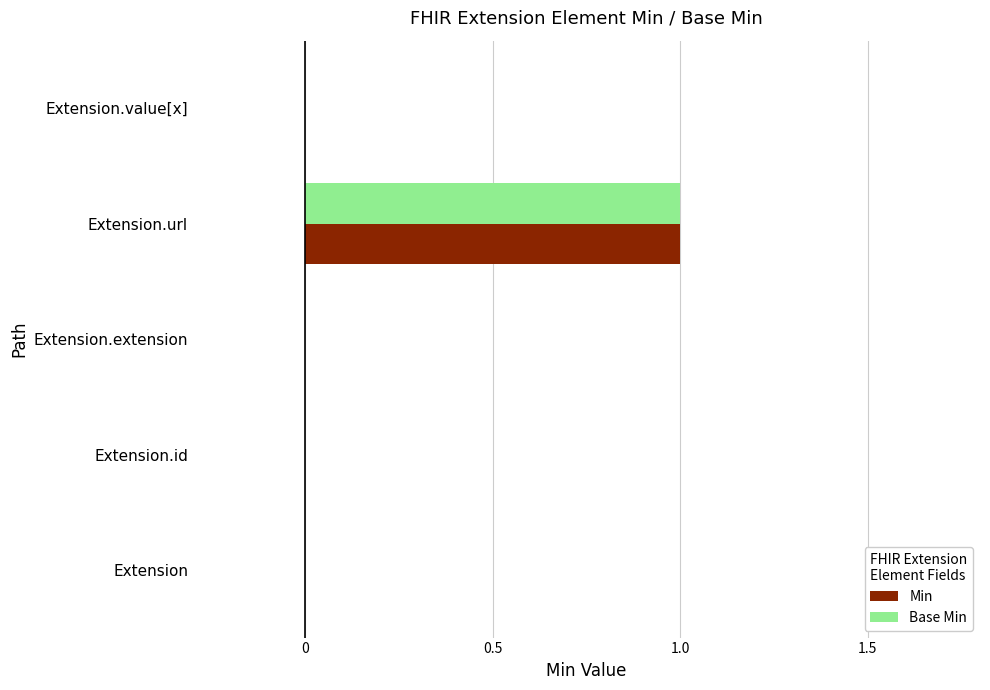

Which category has the highest value in the Base Min series?

Extension.url